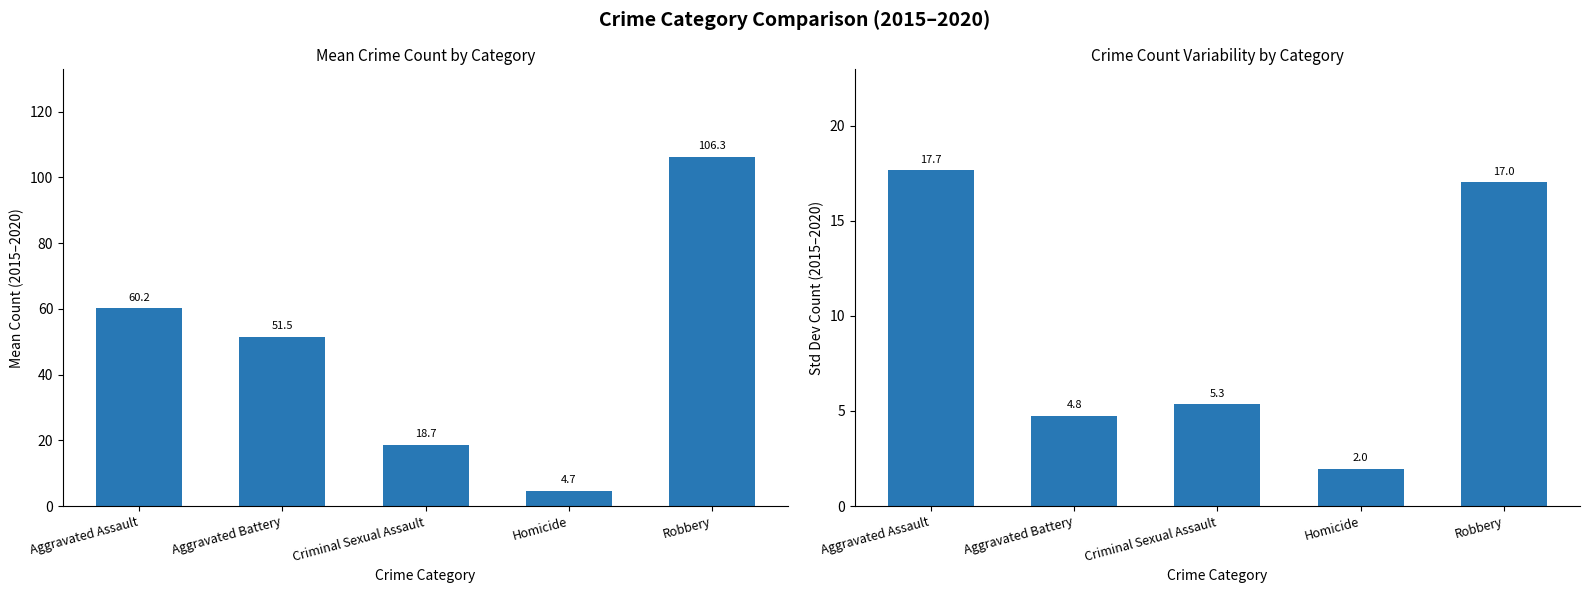

At which label does Std Dev Count reach its peak?

Aggravated Assault